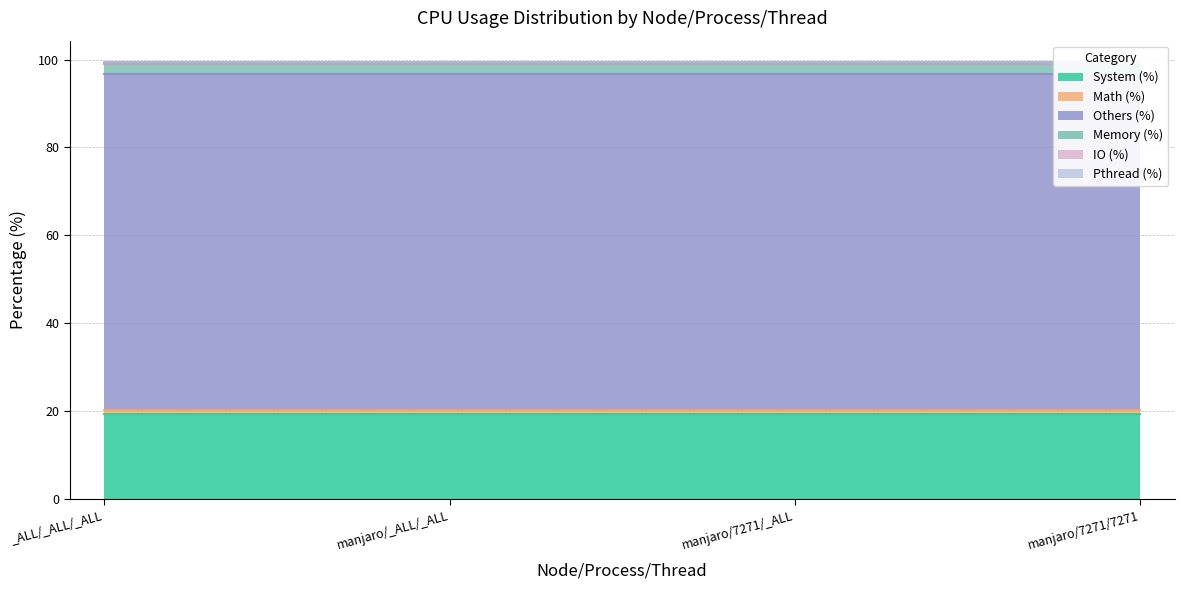

True or false: IO (%) and Pthread (%) cross at least once.

False